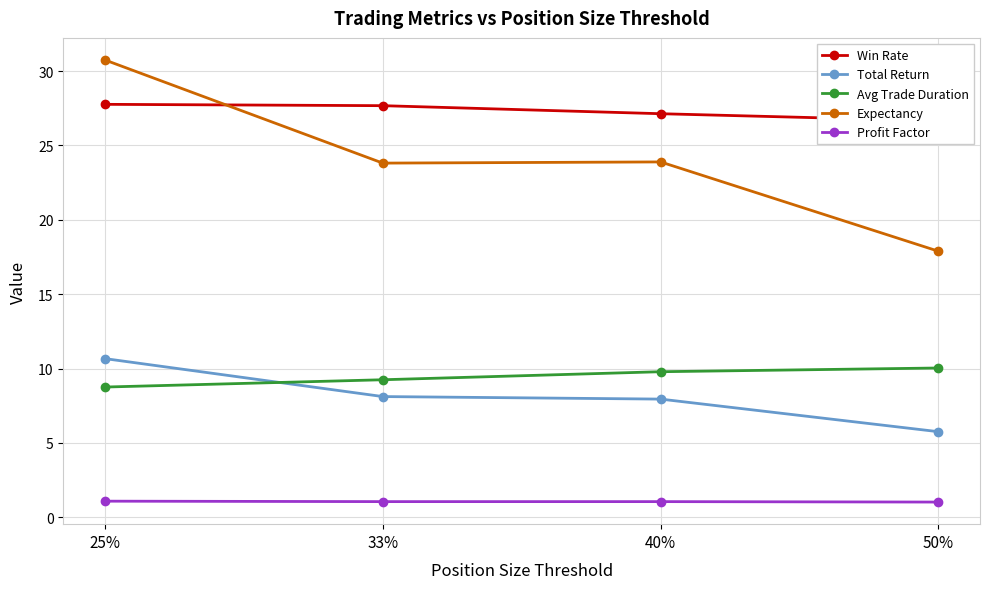

How many lines are shown in the chart?

5